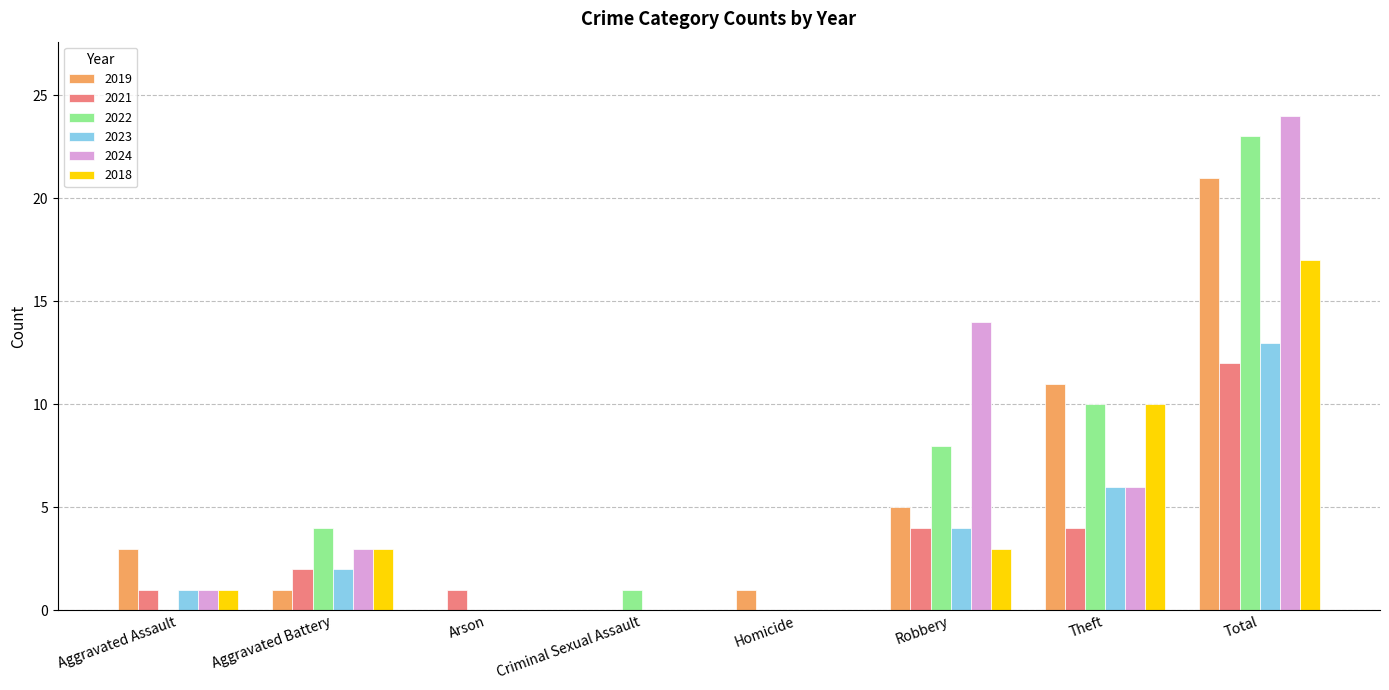

Is it true that 2019 equals 0 at Arson?

True